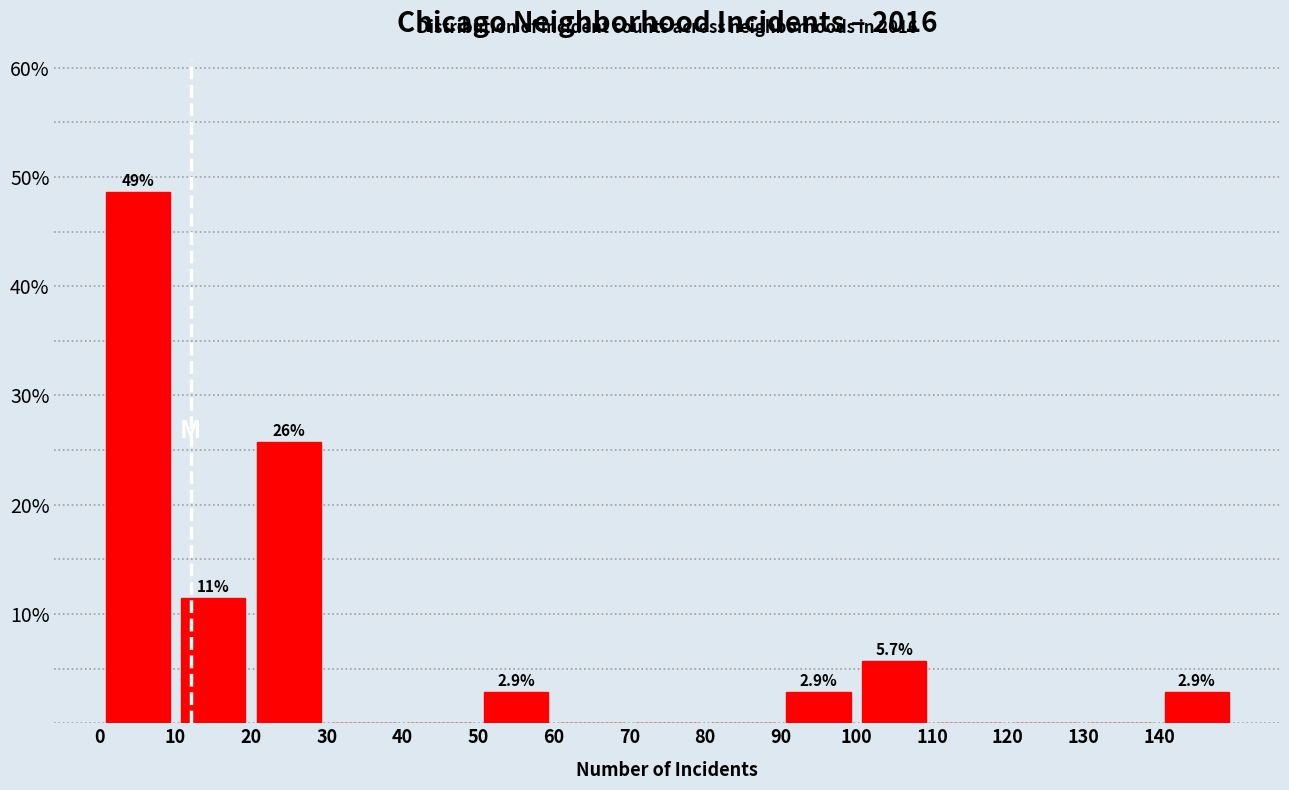

Which range on the x-axis has the tallest bar?

0 to 10